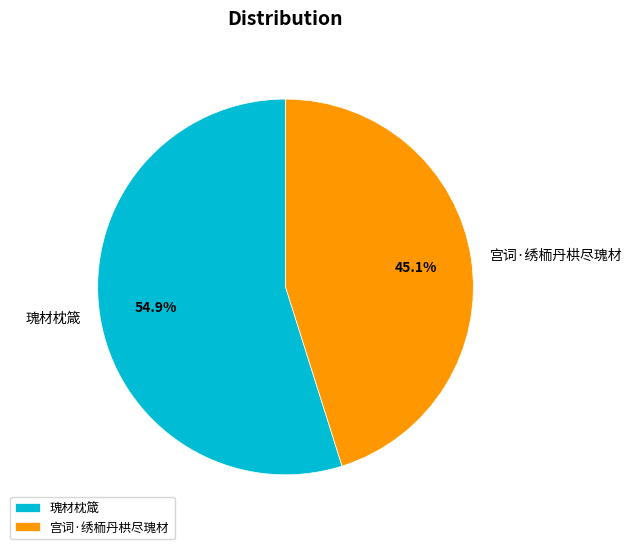

To the nearest percent, what percentage of the pie is 瑰材枕箴?

55%